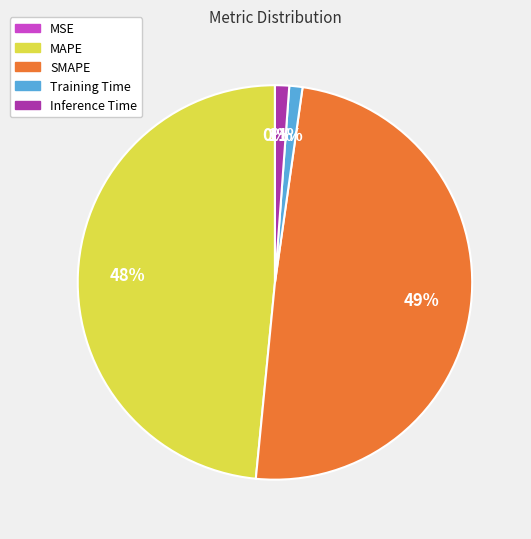

To the nearest percent, what portion does SMAPE represent?

49%